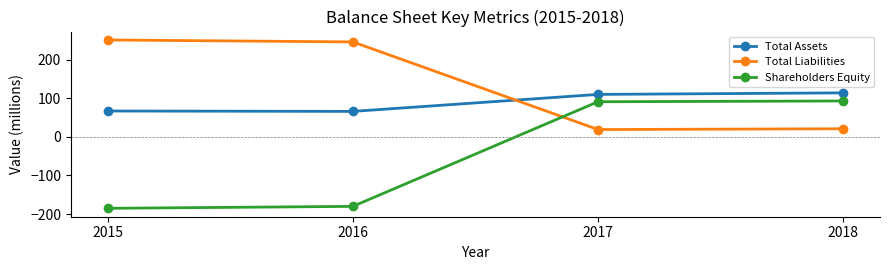

What value does the Total Assets series have at 2015, to the nearest 10?

70